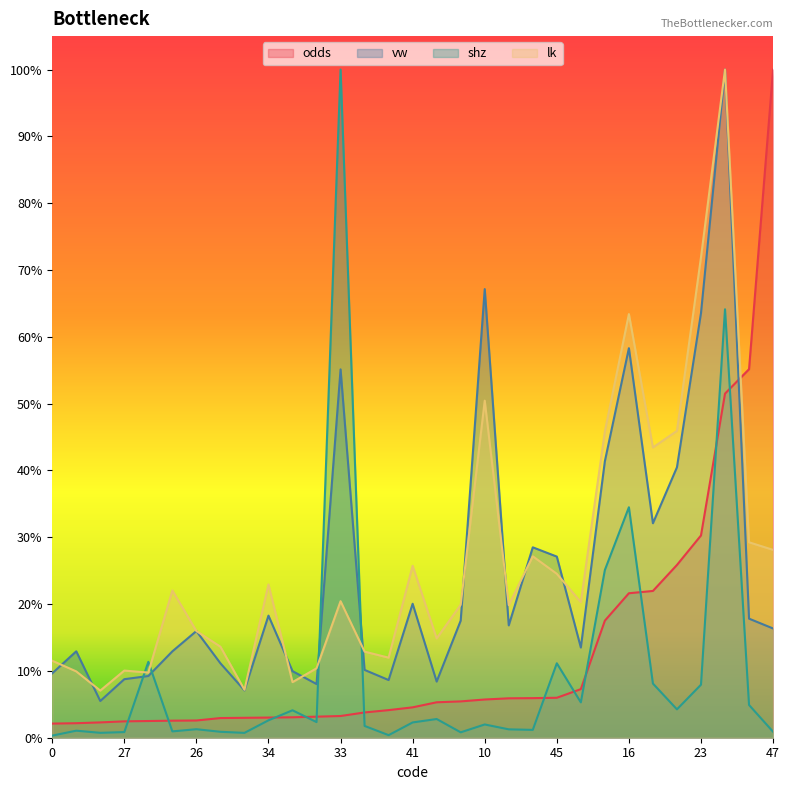

Reading left to right, list all the values displayed in this chart.

odds: 0.0	0.0	0.0	0.0	0.0	0.0	0.0	0.0	0.0	0.0	0.0	0.0	0.0	0.0	0.0	0.0	0.1	0.1	0.1	0.1	0.1	0.1	0.1	0.2	0.2	0.2	0.3	0.3	0.5	0.6	1.0
vw: 0.1	0.1	0.1	0.1	0.1	0.1	0.2	0.1	0.1	0.2	0.1	0.1	0.6	0.1	0.1	0.2	0.1	0.2	0.7	0.2	0.3	0.3	0.1	0.4	0.6	0.3	0.4	0.6	1.0	0.2	0.2
shz: 0.0	0.0	0.0	0.0	0.1	0.0	0.0	0.0	0.0	0.0	0.0	0.0	1.0	0.0	0.0	0.0	0.0	0.0	0.0	0.0	0.0	0.1	0.1	0.3	0.3	0.1	0.0	0.1	0.6	0.0	0.0
lk: 0.1	0.1	0.1	0.1	0.1	0.2	0.2	0.1	0.1	0.2	0.1	0.1	0.2	0.1	0.1	0.3	0.1	0.2	0.5	0.2	0.3	0.2	0.2	0.5	0.6	0.4	0.5	0.7	1.0	0.3	0.3